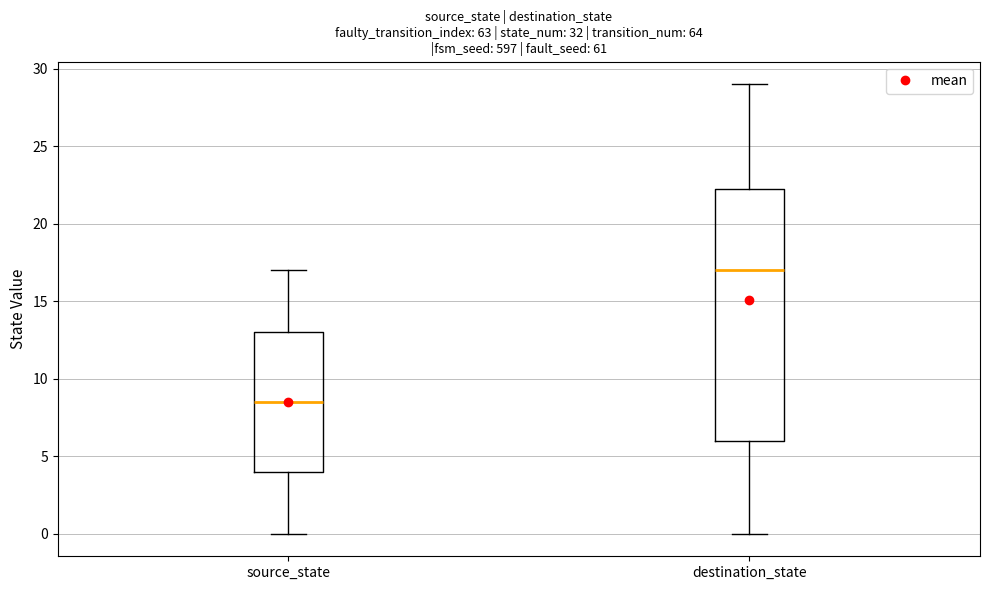

Where does the lower whisker of the box for source_state end on the y-axis? The values are not printed on the chart, so give them approximately, as read against the axis.

0.0